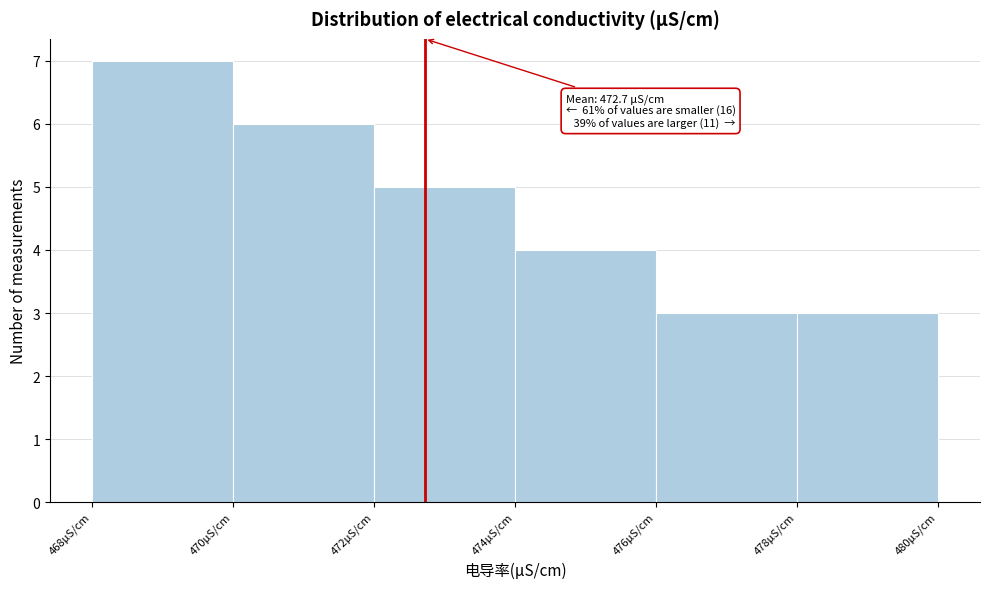

Over which range of the x-axis is the bar tallest?

468 to 470